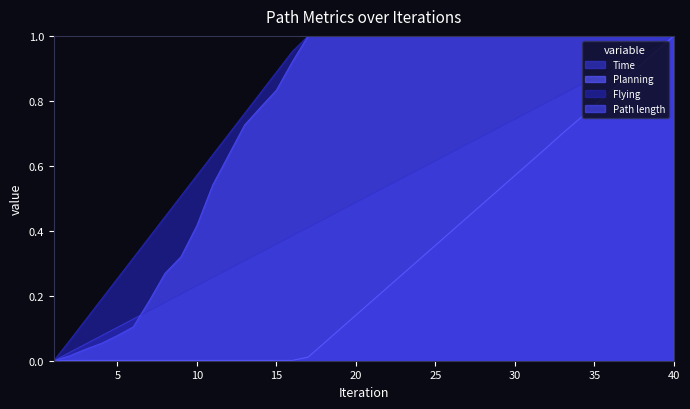

What is the value of the Planning point at the 30th from the left?

0.6